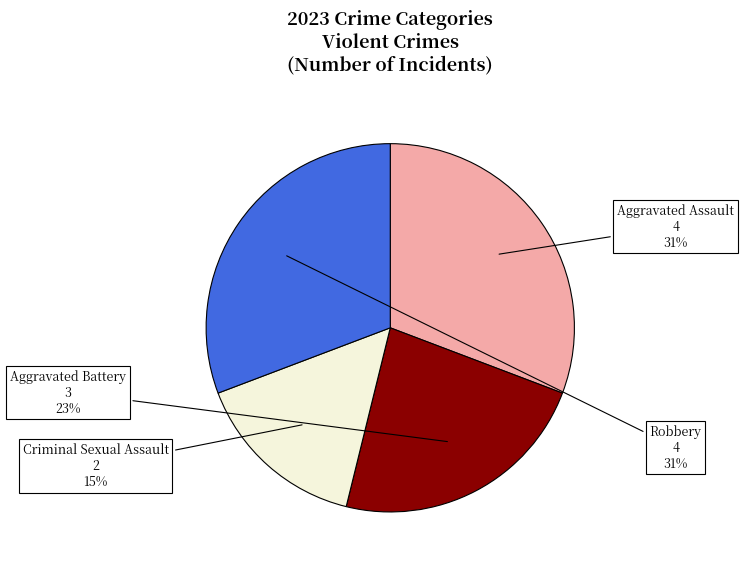

To the nearest percent, what is the average slice percentage?

25%